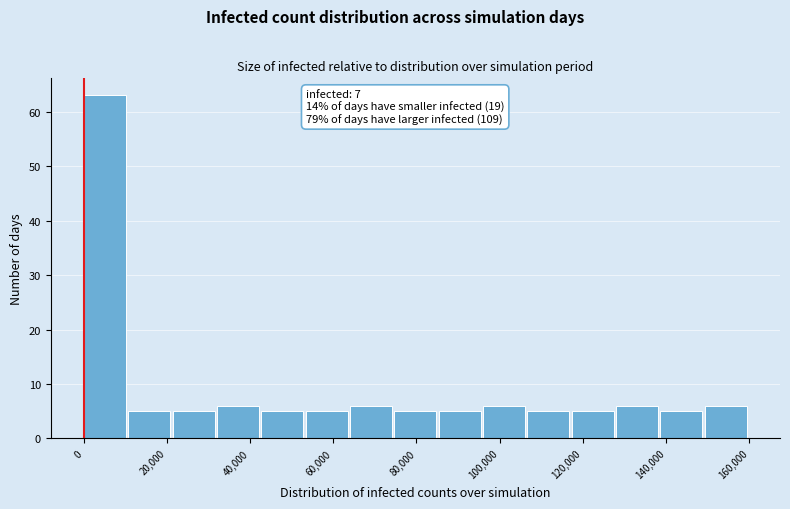

Which range on the x-axis has the tallest bar?

0 to 10000